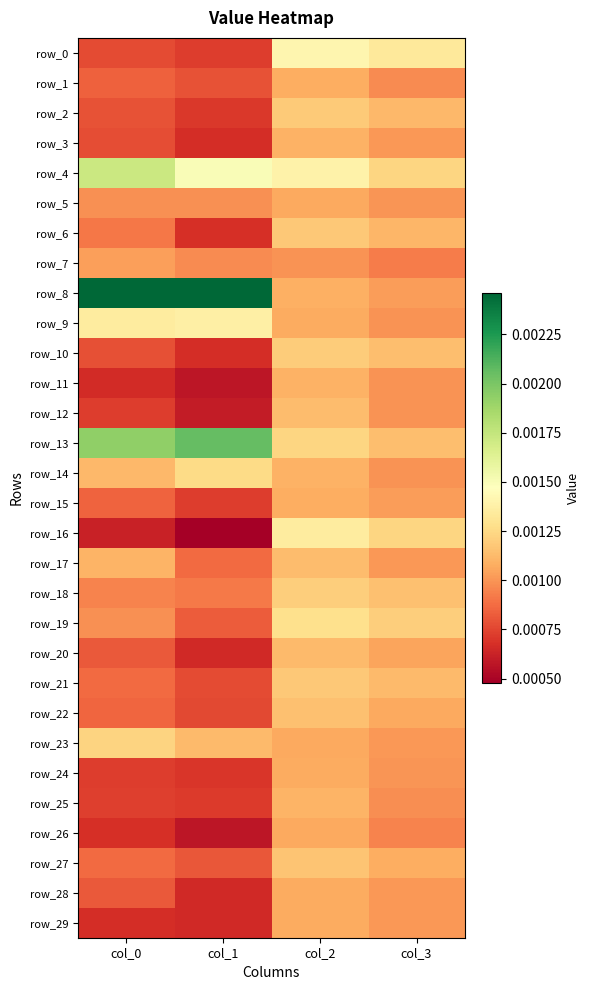

Is it true that row_26 equals 0.0 at col_3?

False